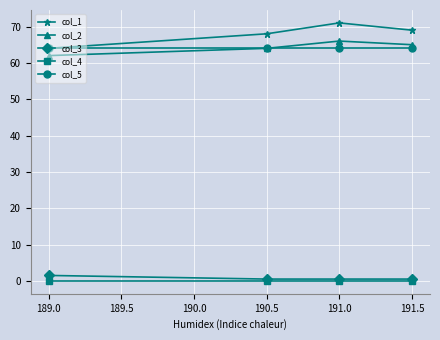

At how many categories does at least one series exceed 52?

4